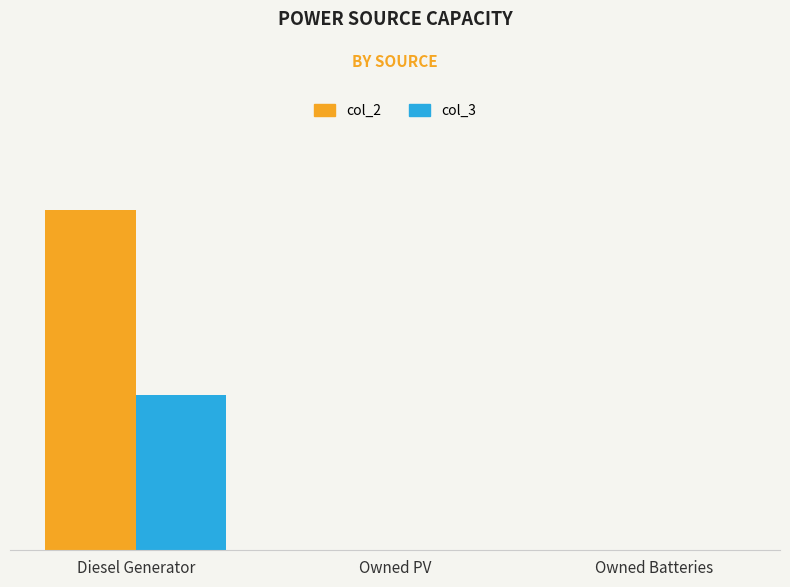

What is the maximum value for col_2?

400